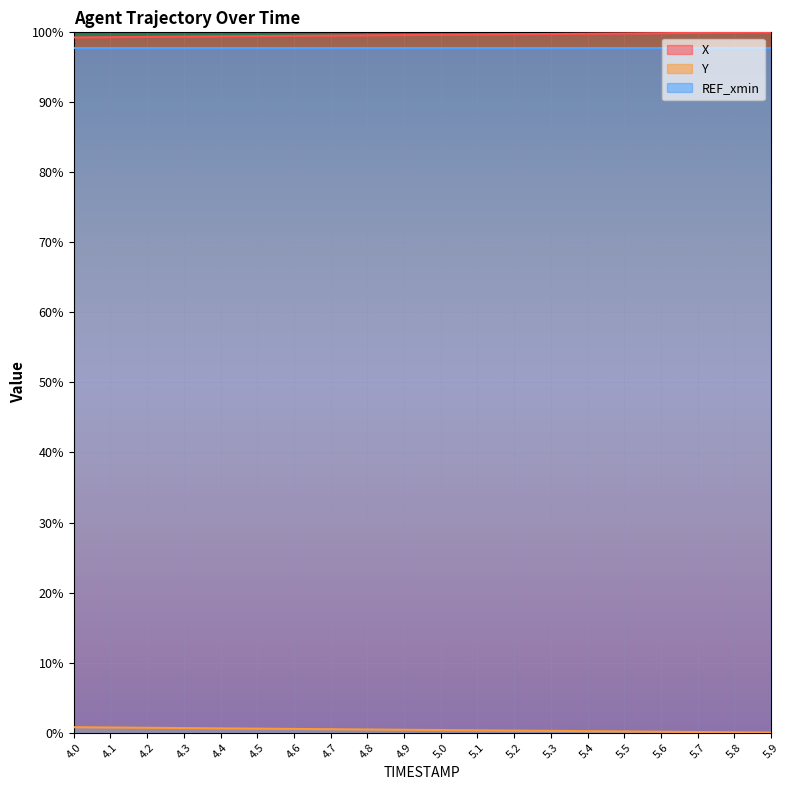

What is the label of the 2nd point from the left?

4.1